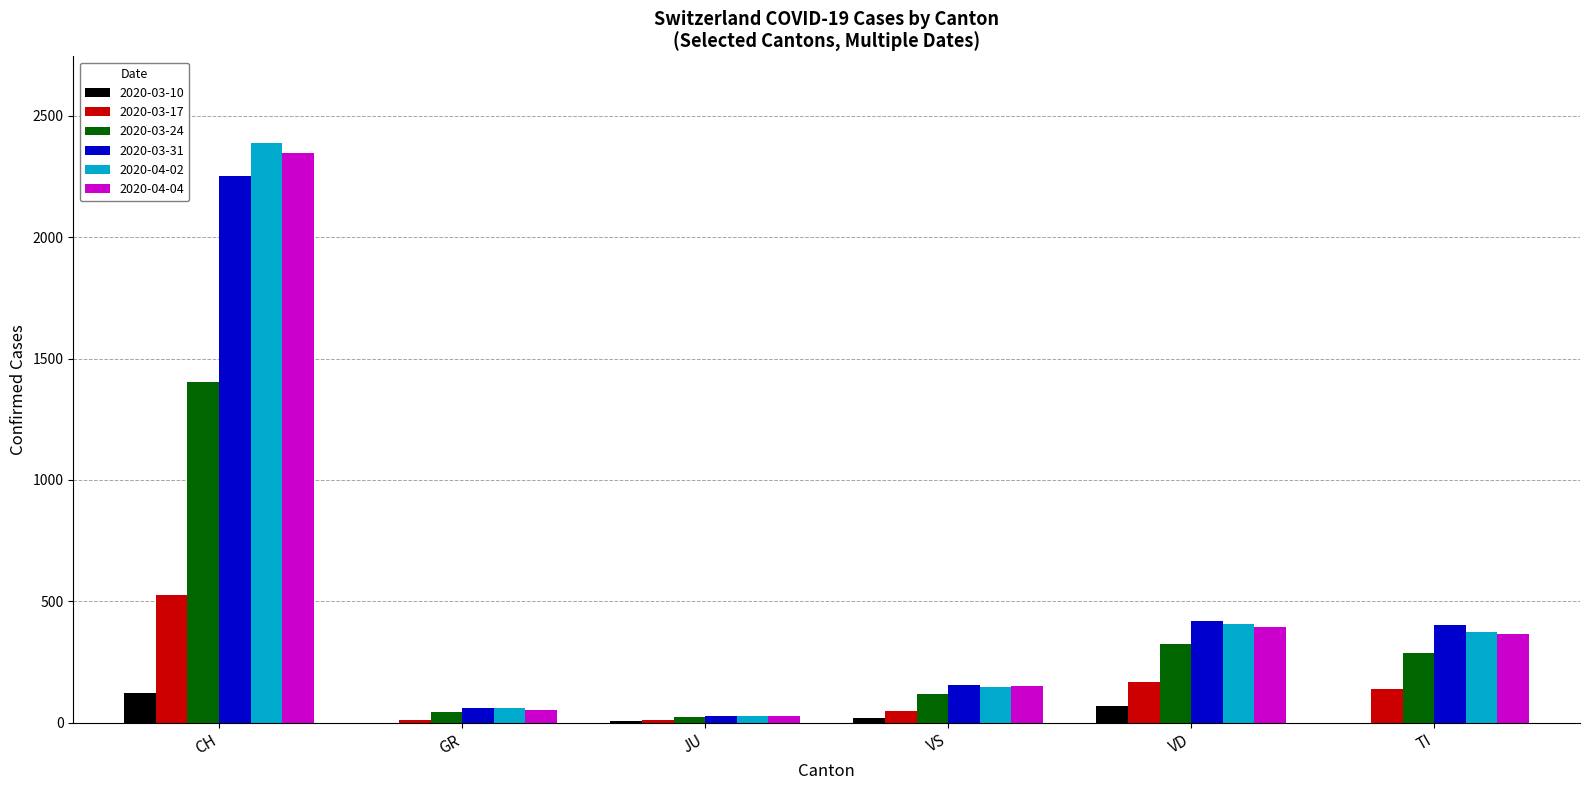

What are all the series names shown in the legend?

2020-03-10, 2020-03-17, 2020-03-24, 2020-03-31, 2020-04-02, 2020-04-04